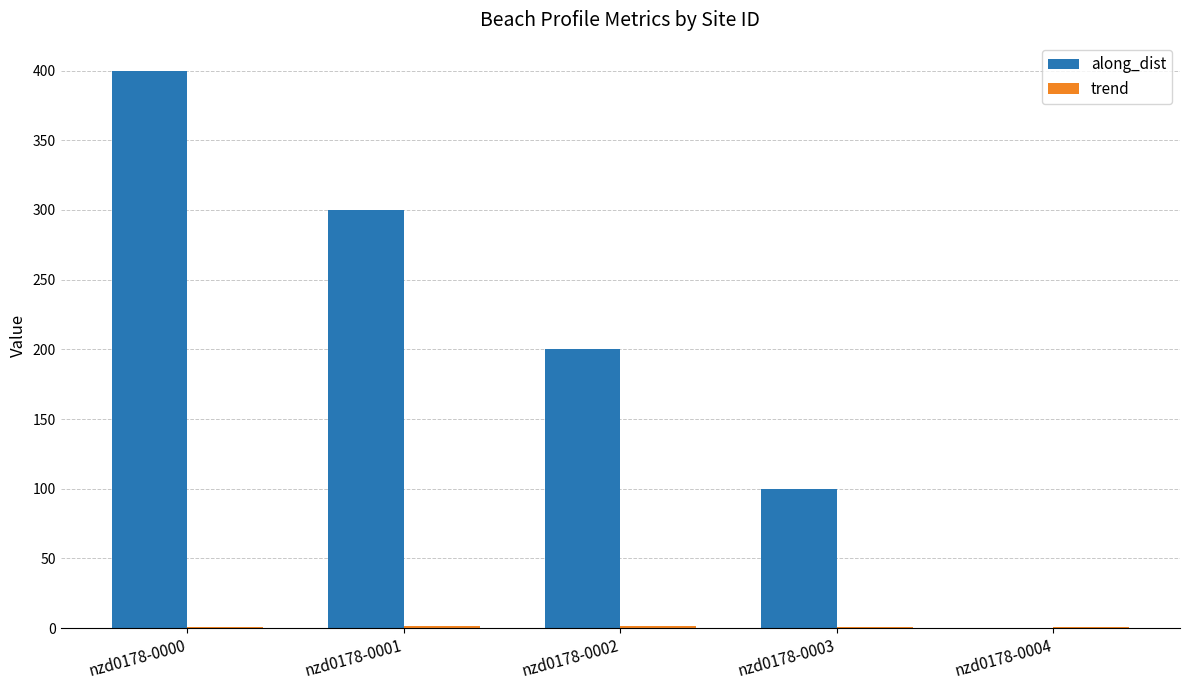

Are the bars grouped side by side (vs. stacked)?

Yes